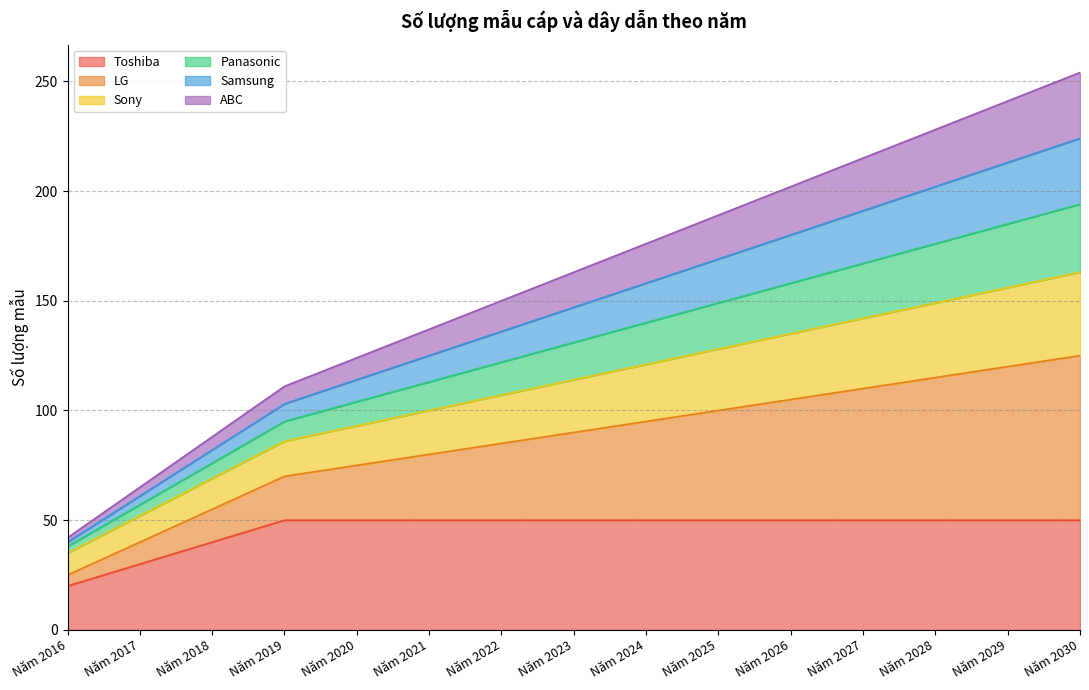

Which category has the lowest value across all series?

Năm 2016